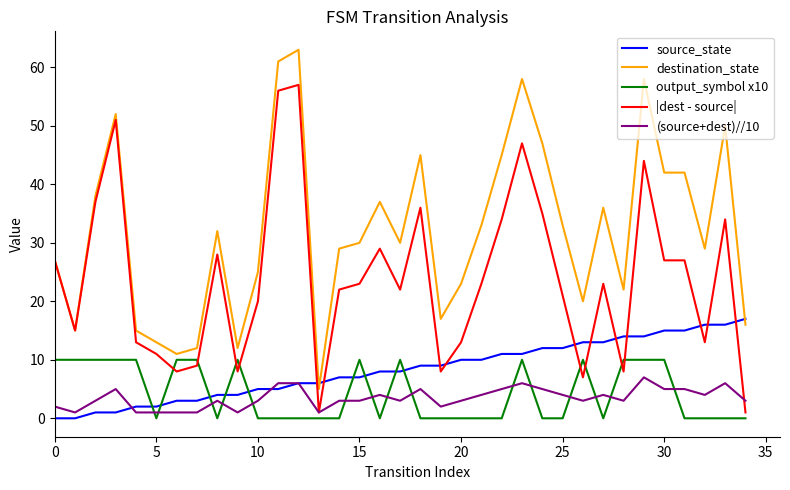

Which series ends up on top after the final intersection of output_symbol x10 and source_state?

source_state